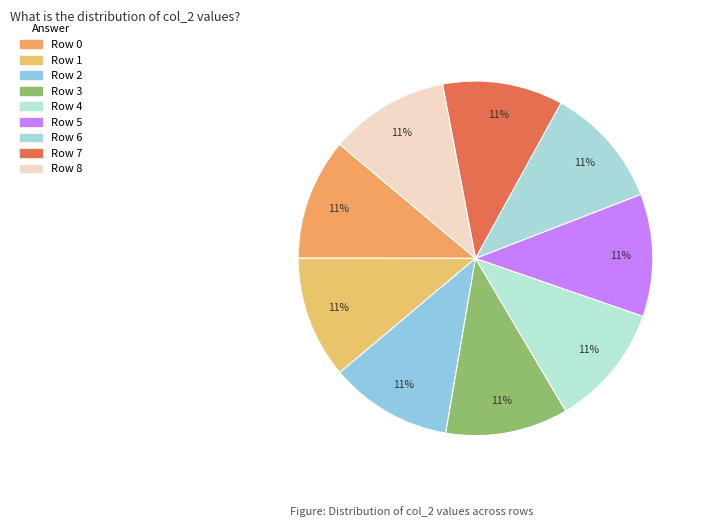

How many segments does this pie chart have?

9